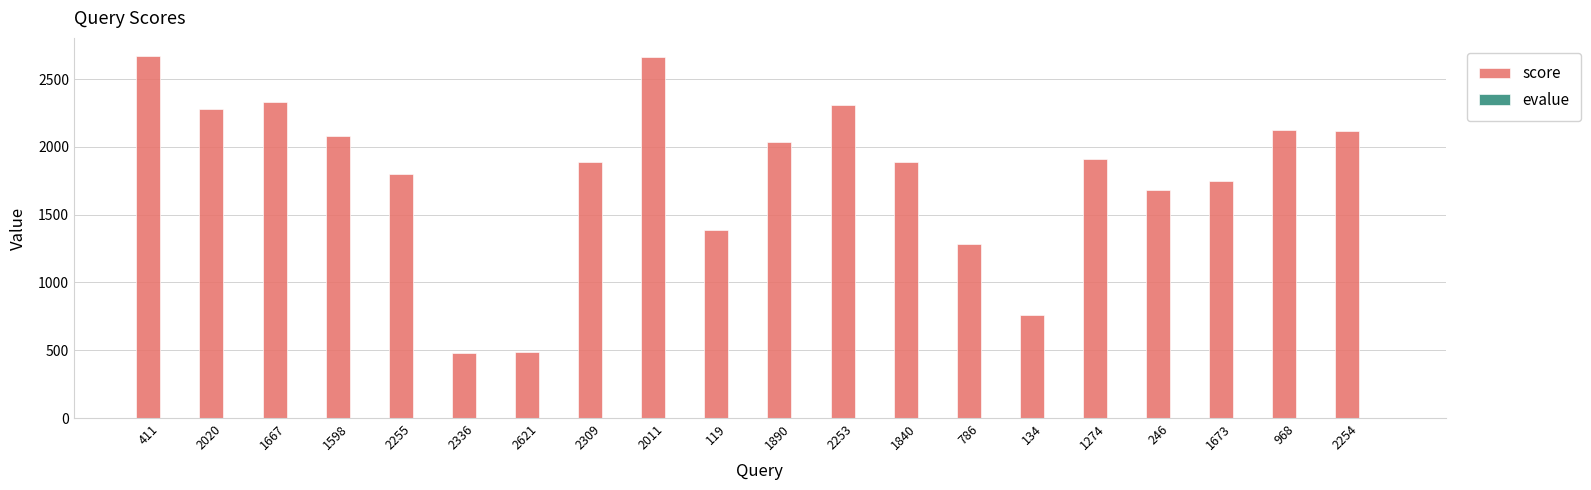

What is the total value across all series at 1890?

2035.0